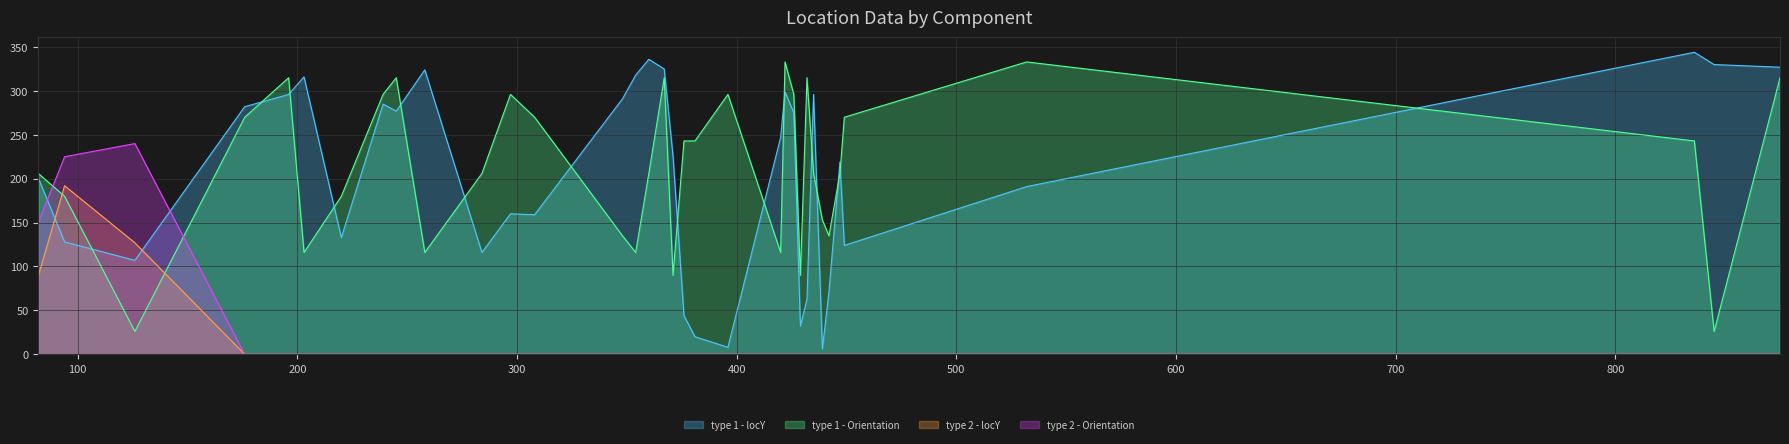

True or false: type 2 - locY and type 2 - Orientation intersect in this chart.

False